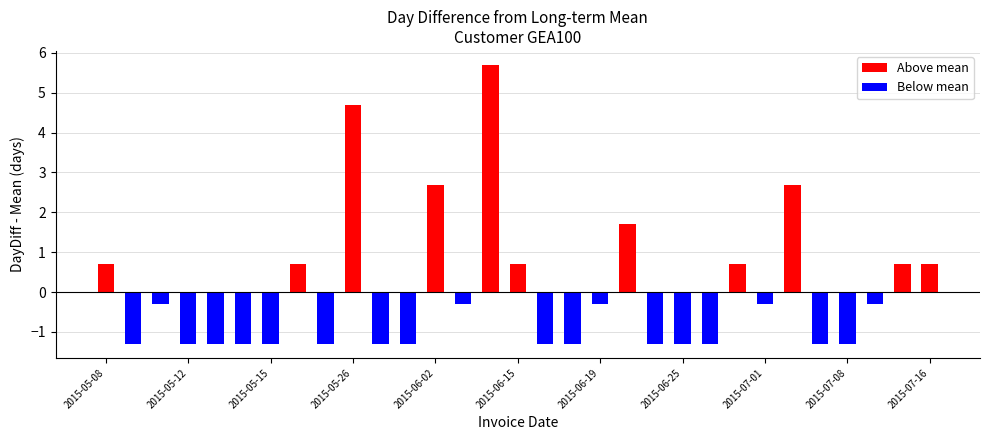

What is the minimum value shown in the chart?

-1.3